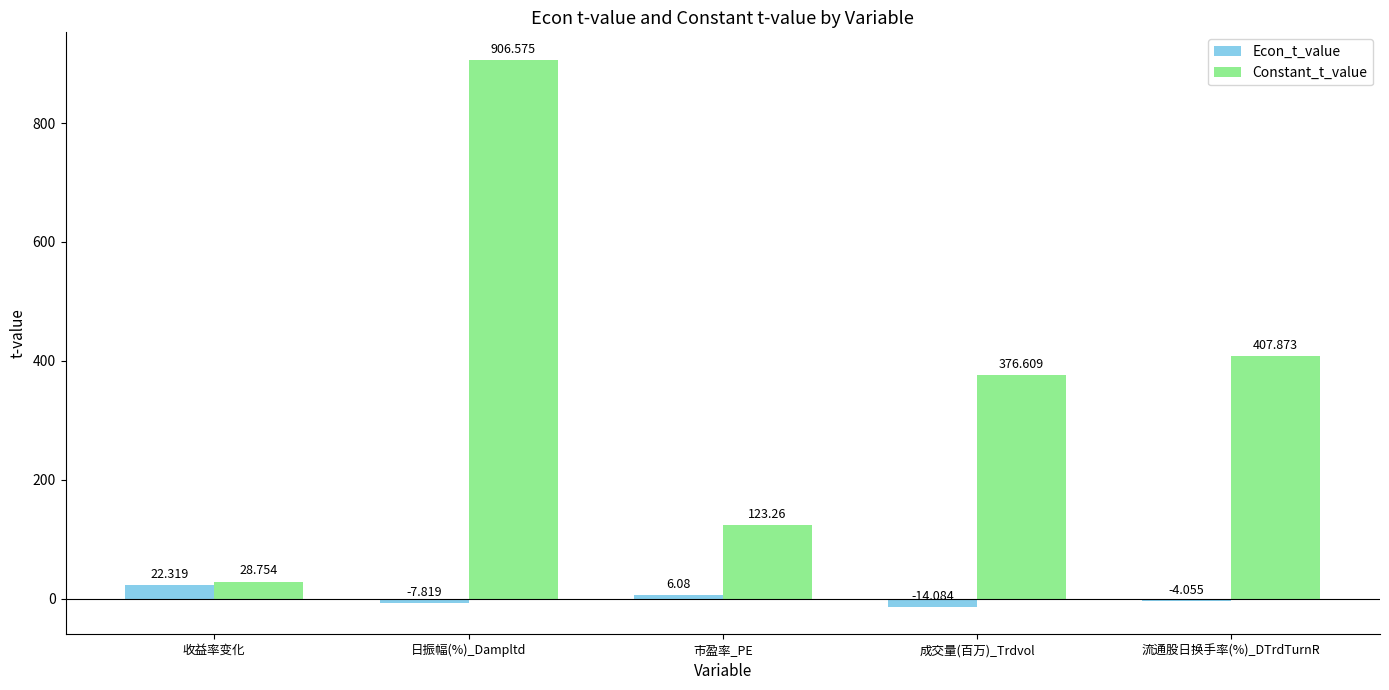

At which label does Econ_t_value first exceed -4?

收益率变化